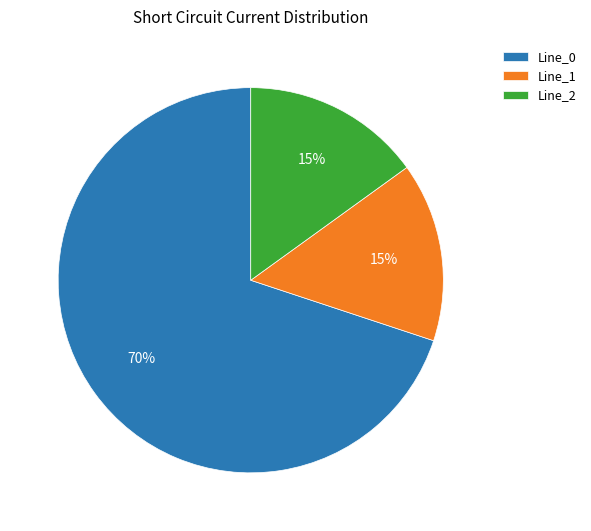

Which category has the biggest portion of the pie?

Line_0